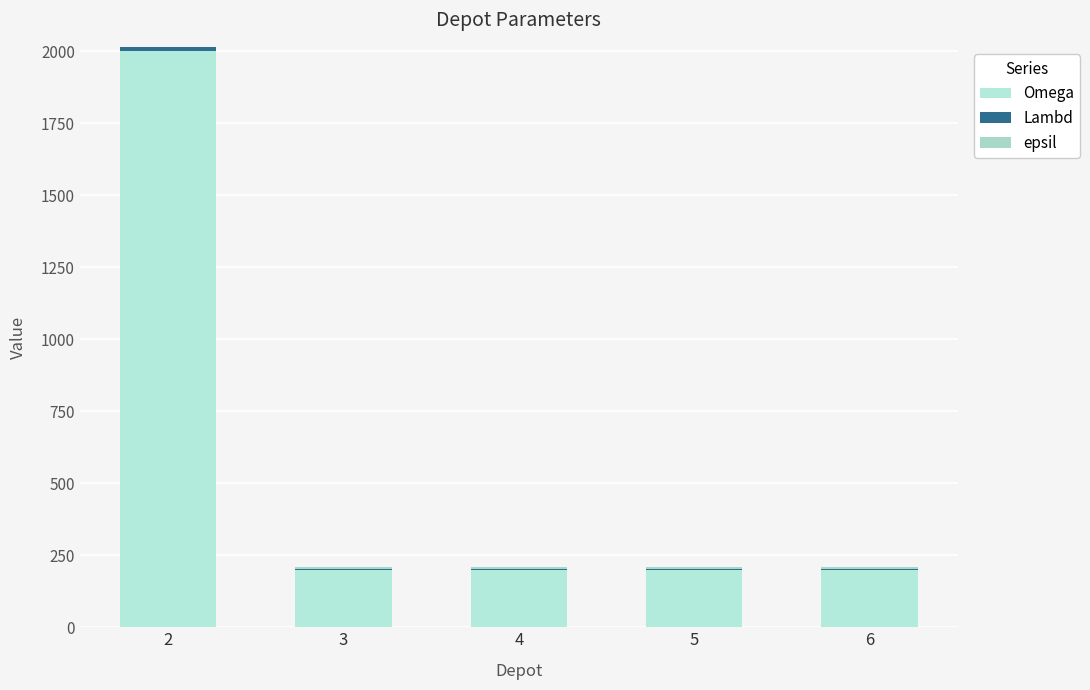

What is the total value across all series at 5?

208